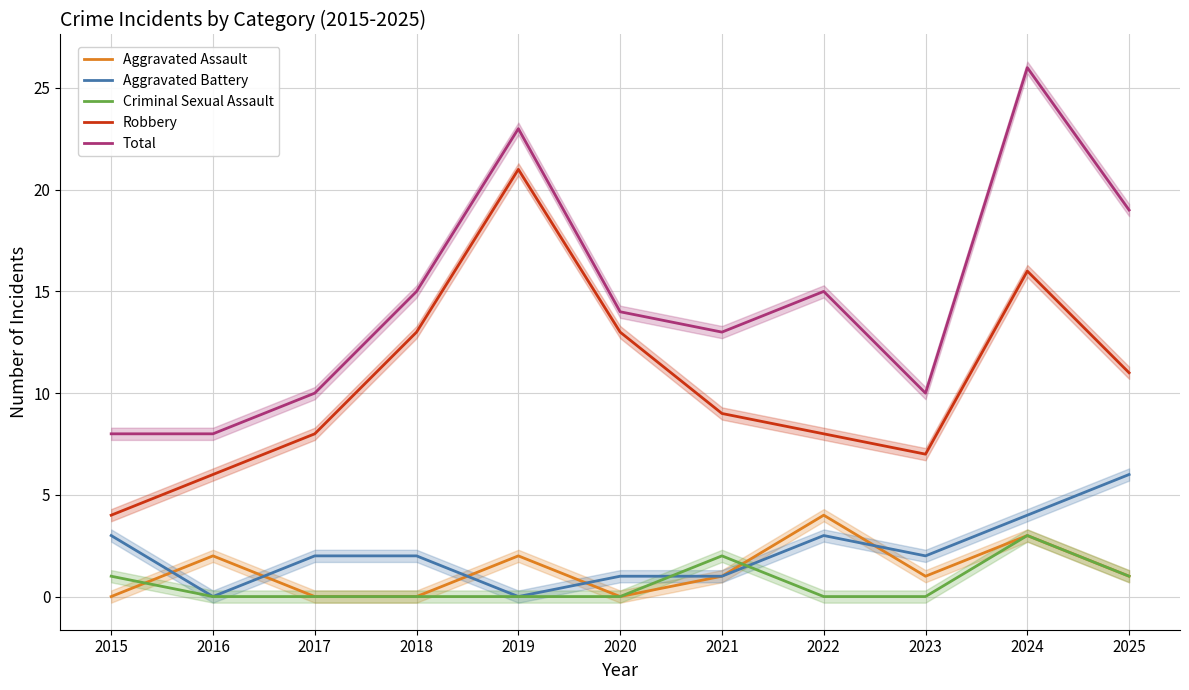

What is the difference between the maximum and minimum values in the Aggravated Battery series?

6